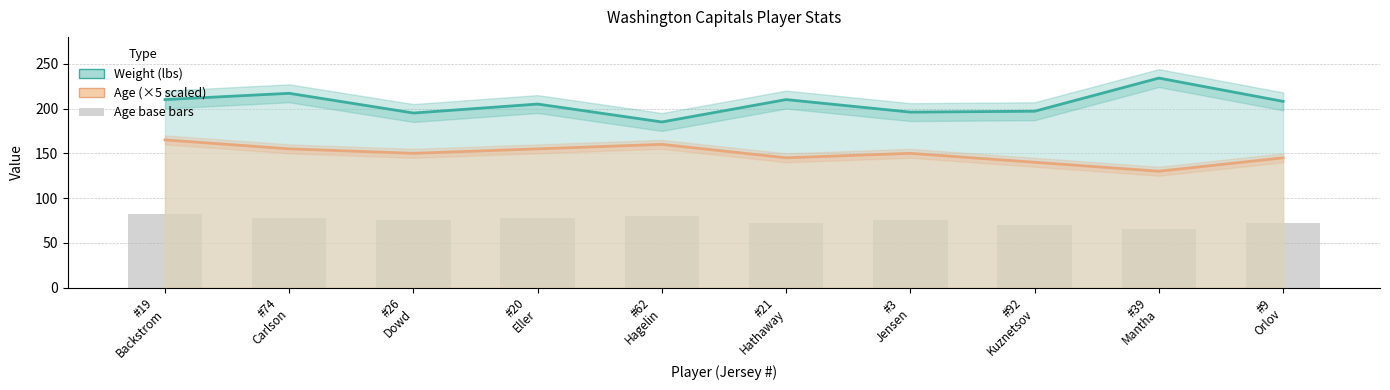

How many values in the Age (×5) series exceed 150?

4